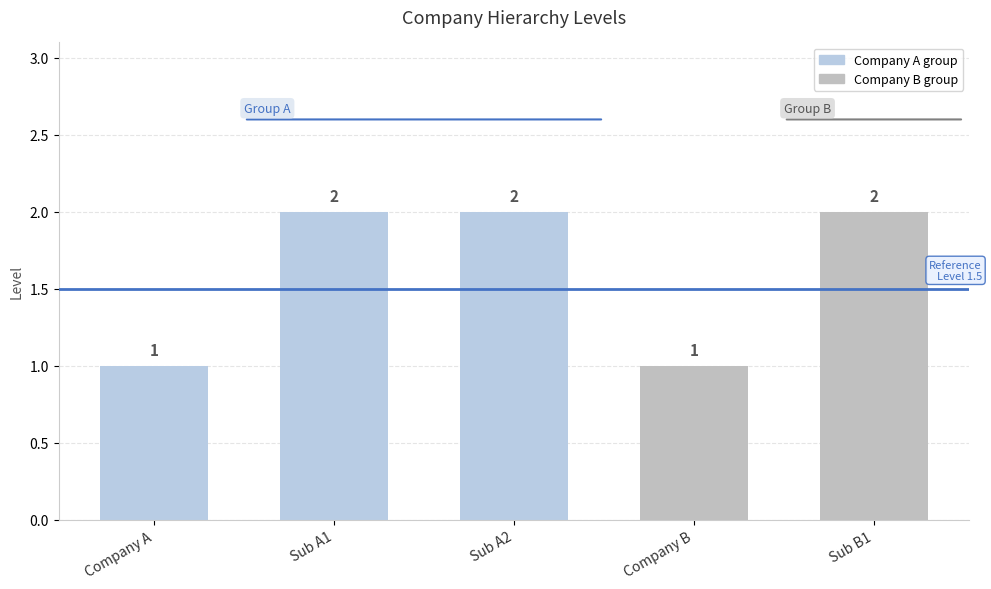

What value does the data have at Company A?

1